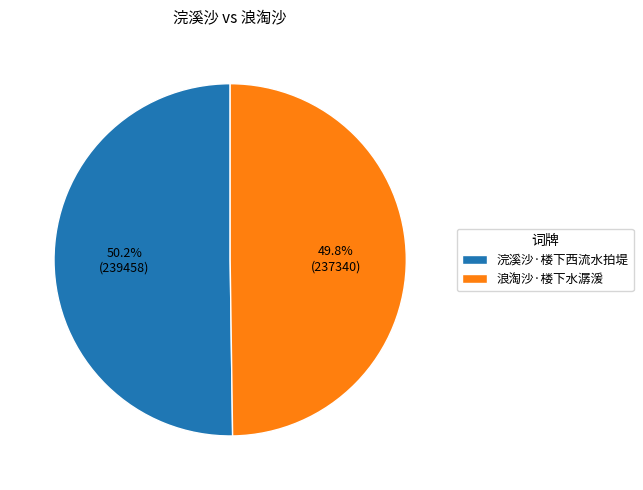

What is the ratio of the value at 浣溪沙·楼下西流水拍堤 to the value at 浪淘沙·楼下水潺湲?

1.0